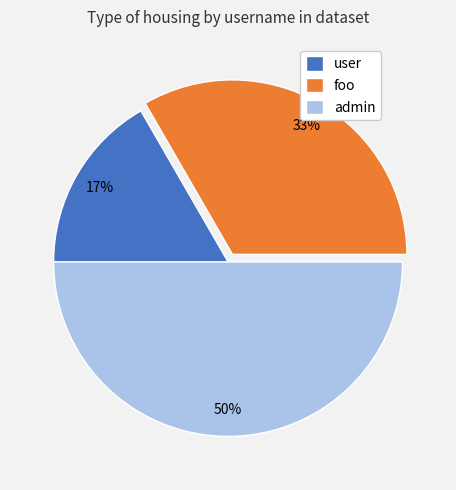

To the nearest percent, what is the difference between the admin and foo slice percentages?

17%